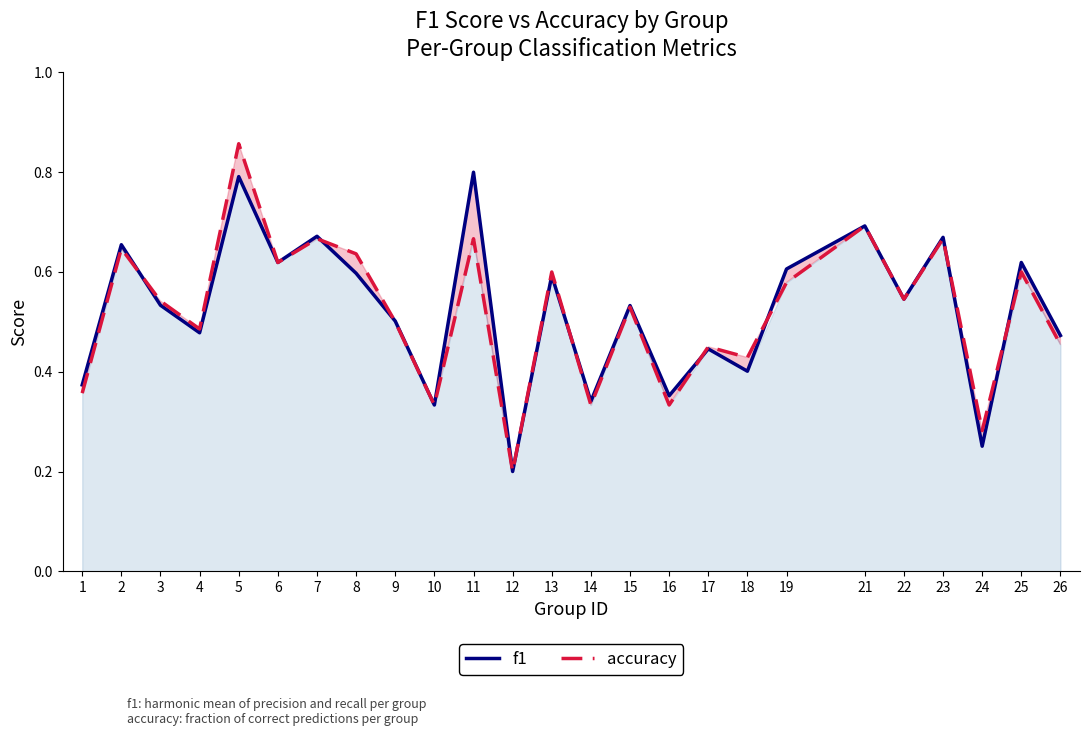

At which category does accuracy reach its first local peak?

2